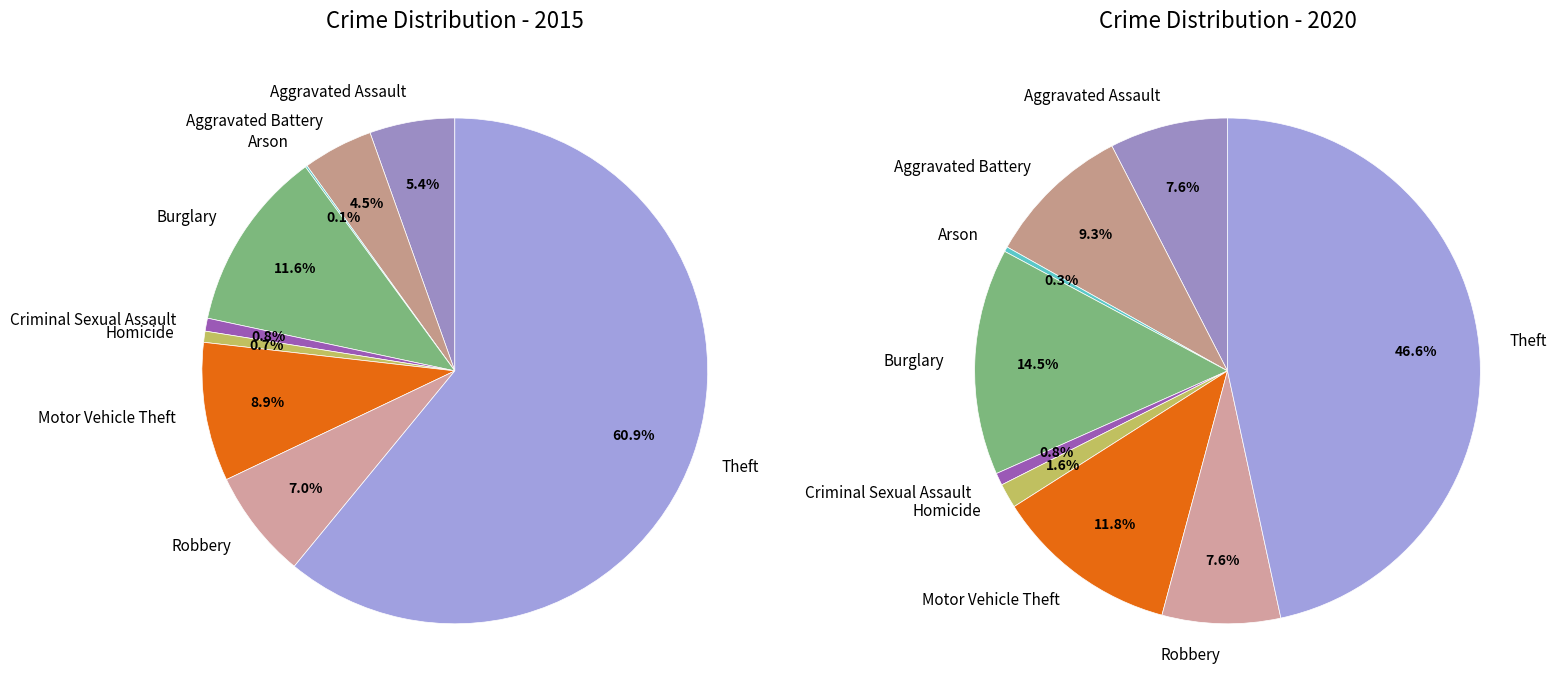

How many segments does this pie chart have?

9